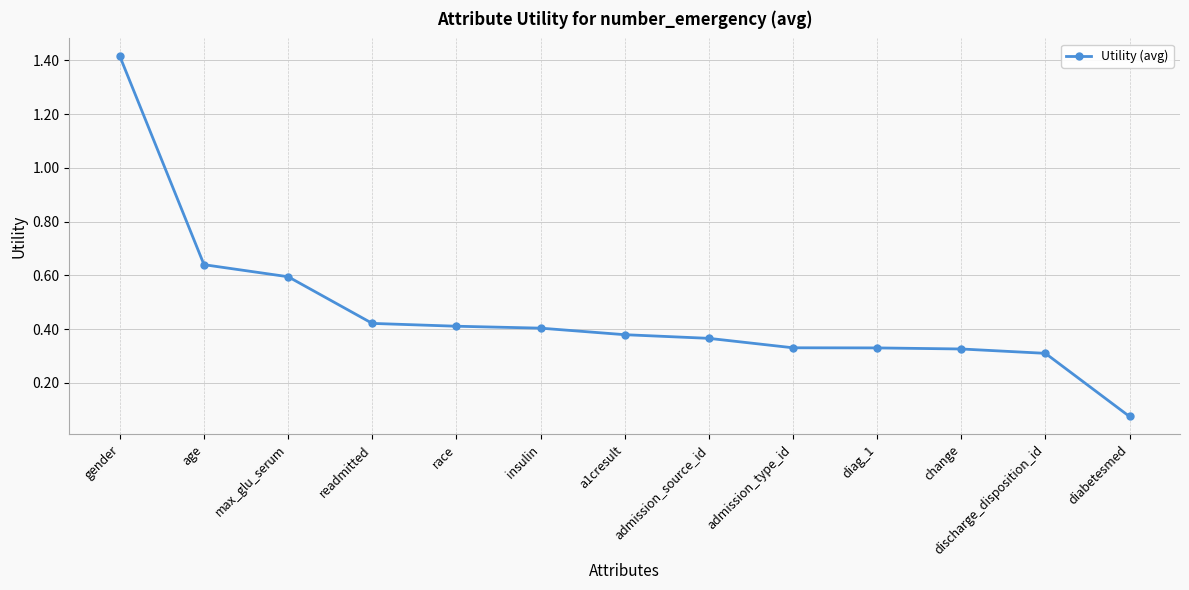

What is the label of the 8th point from the left?

admission_source_id